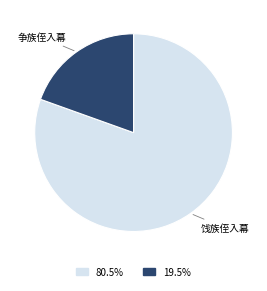

Which has a higher value, 饯族侄入幕 or 争族侄入幕?

饯族侄入幕